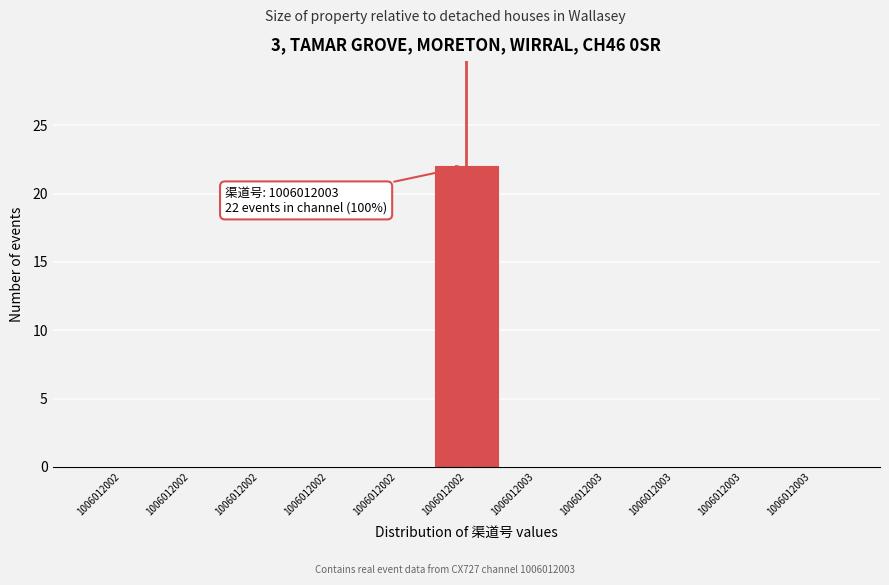

Which range on the x-axis has the tallest bar?

1006012002.995 to 1006012003.005